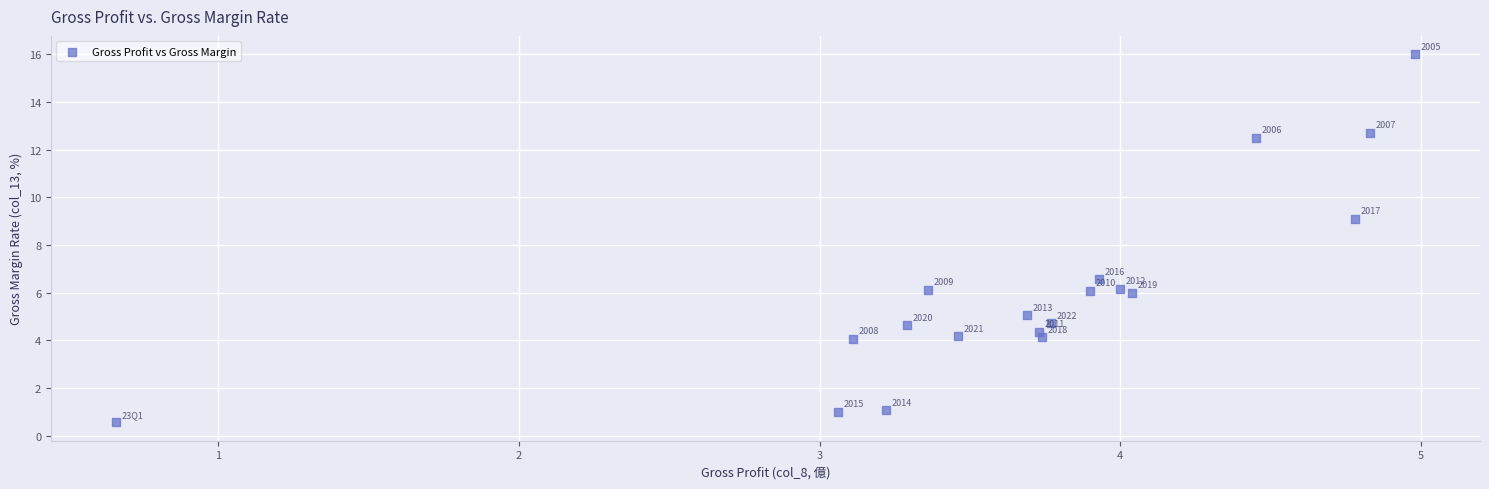

What is the range of Y values (max minus min)?

15.4